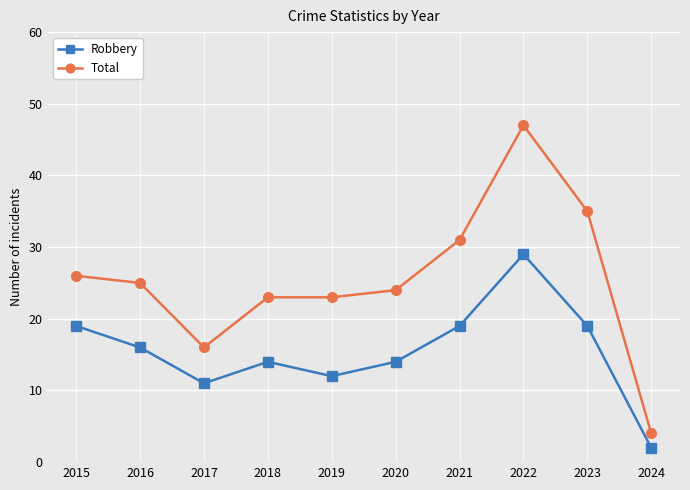

The Robbery series shows 33 at 2023. True or false?

False